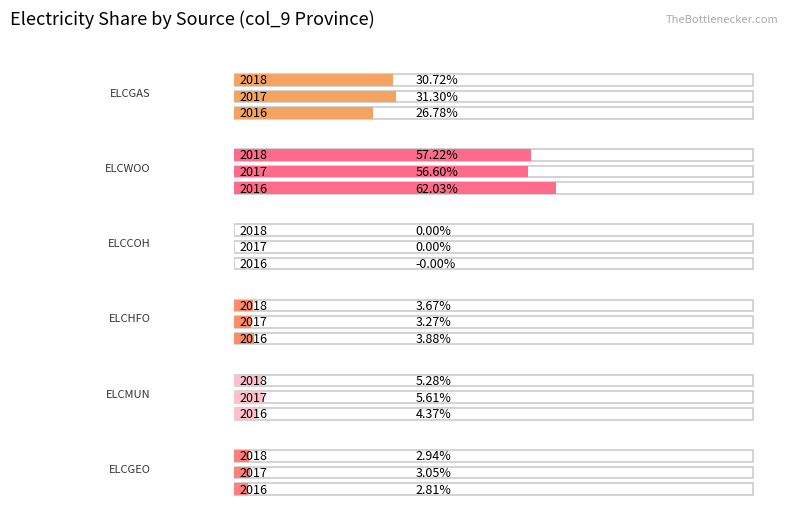

Is it true that ELCGEO equals 0.1 at 2017?

False